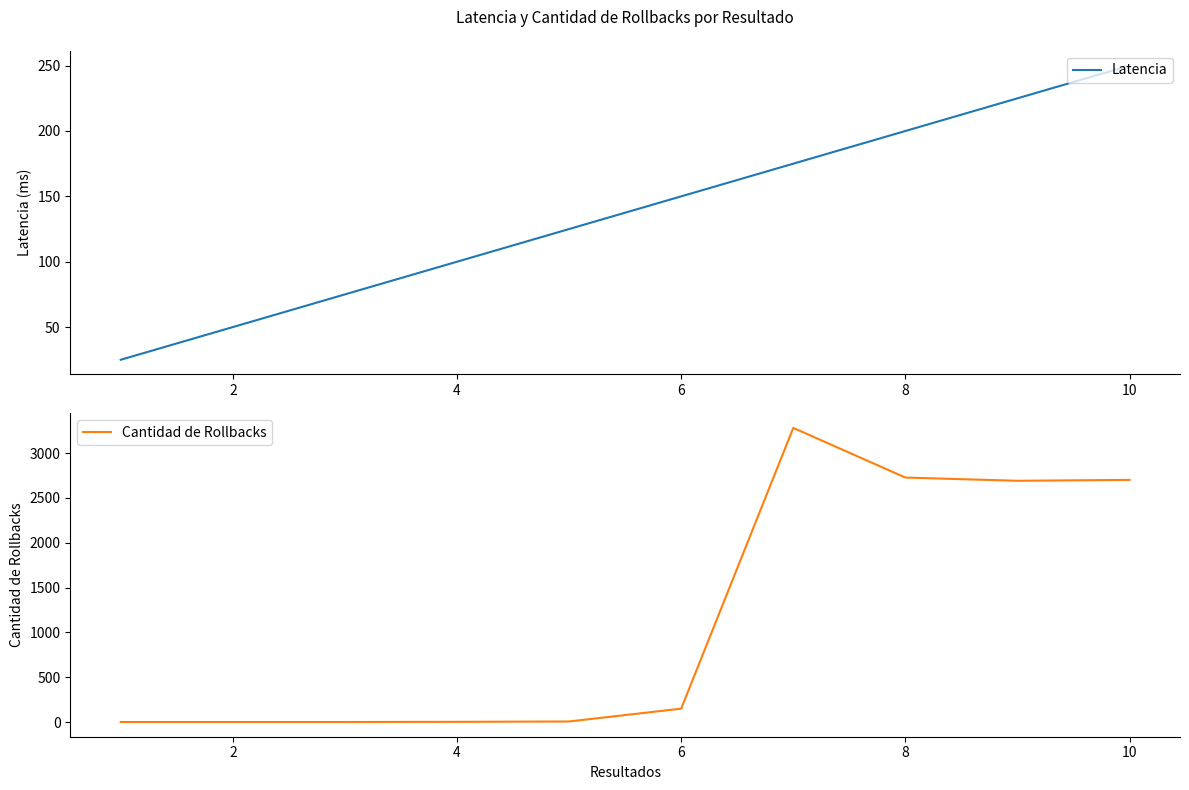

Reading left to right, list all the values displayed in this chart.

Latencia: 25	50	75	100	125	150	175	200	225	250
Cantidad de Rollbacks: 0	0	0	2	6	149	3281	2727	2691	2701